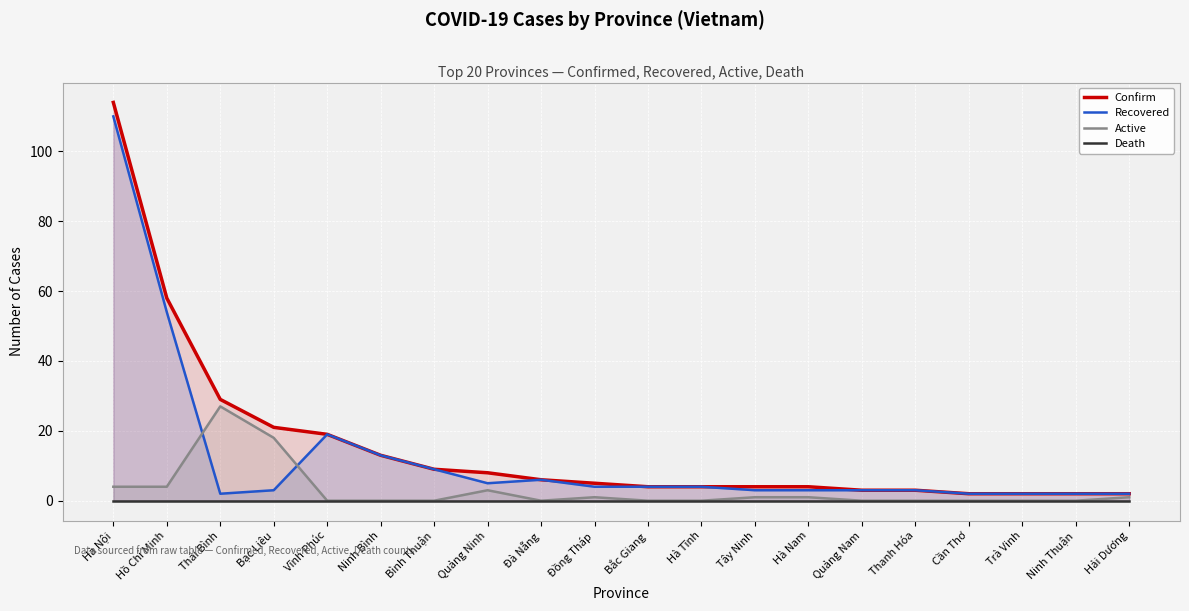

List the series in order of their overall mean, lowest first.

Death, Active, Recovered, Confirm